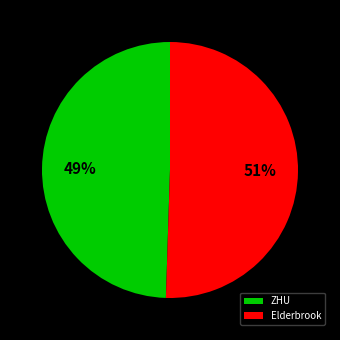

Is it true that Elderbrook is 51% of the pie?

True